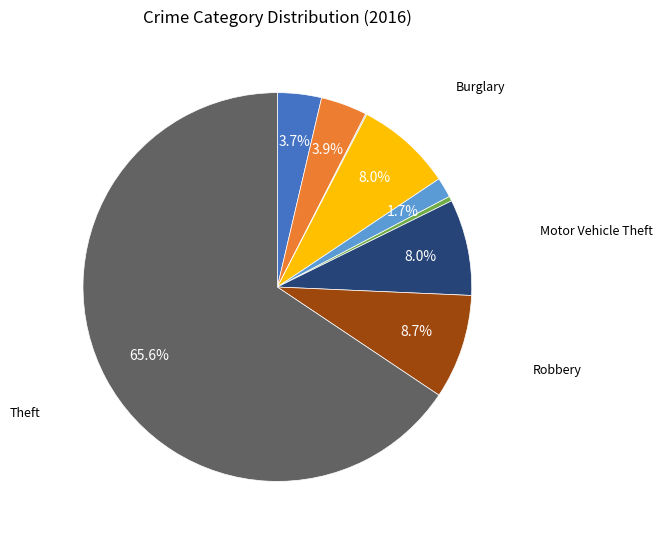

Does any single category account for the majority?

Yes